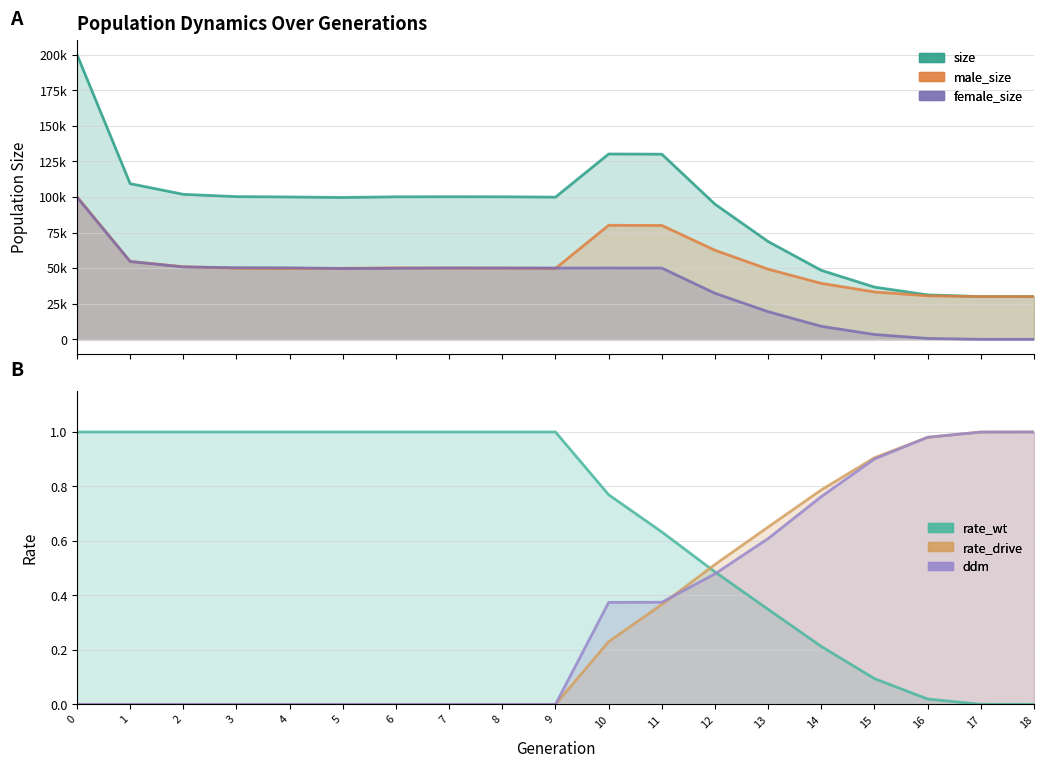

What are all the series names shown in the legend?

size, male_size, female_size, rate_wt, rate_drive, ddm